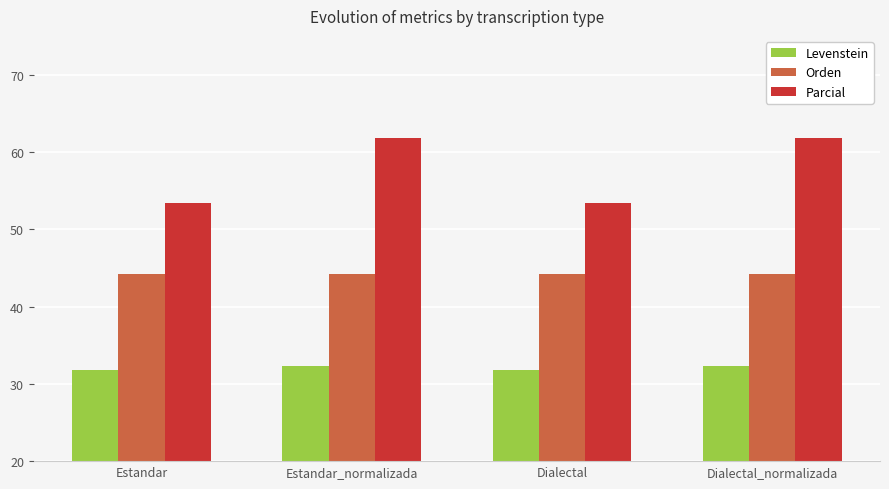

Is the value of Orden at Dialectal greater than the value of Parcial at Dialectal_normalizada?

No